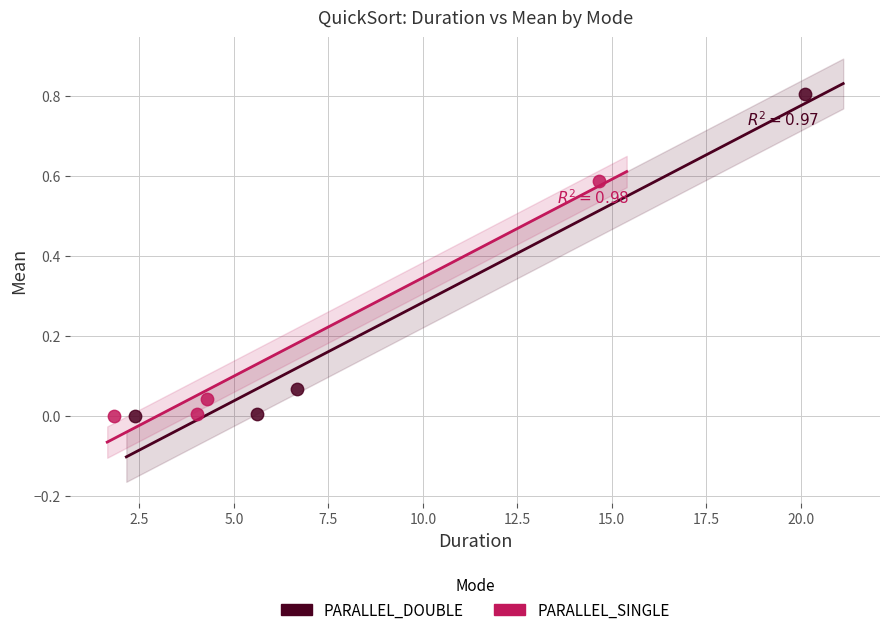

What are all the series names shown in the legend?

PARALLEL_DOUBLE, PARALLEL_SINGLE